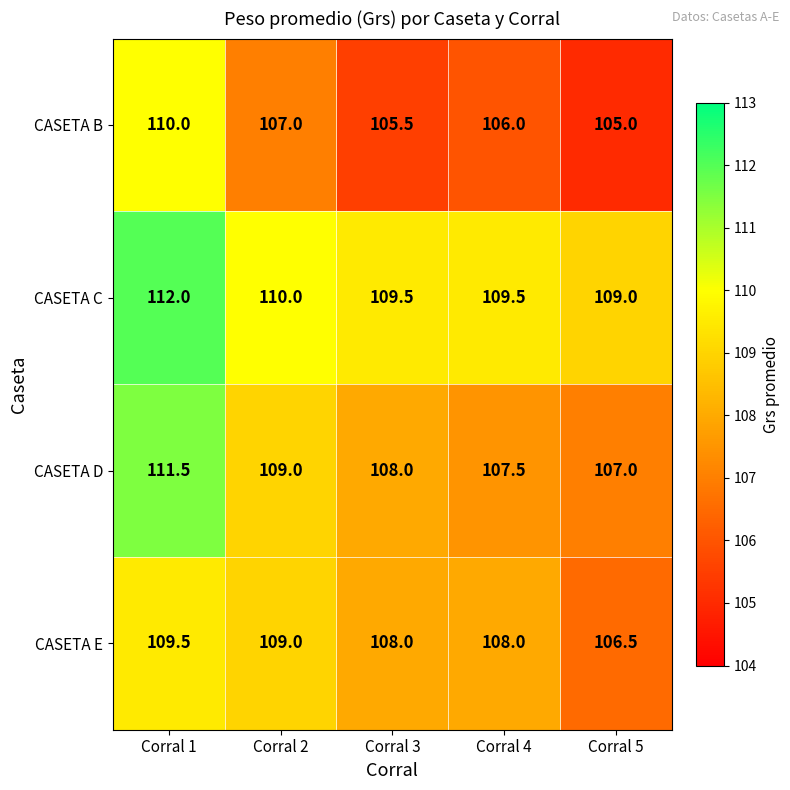

Reading left to right, extract all data points from this chart.

CASETA B: 110.0	107.0	105.5	106.0	105.0
CASETA C: 112.0	110.0	109.5	109.5	109.0
CASETA D: 111.5	109.0	108.0	107.5	107.0
CASETA E: 109.5	109.0	108.0	108.0	106.5